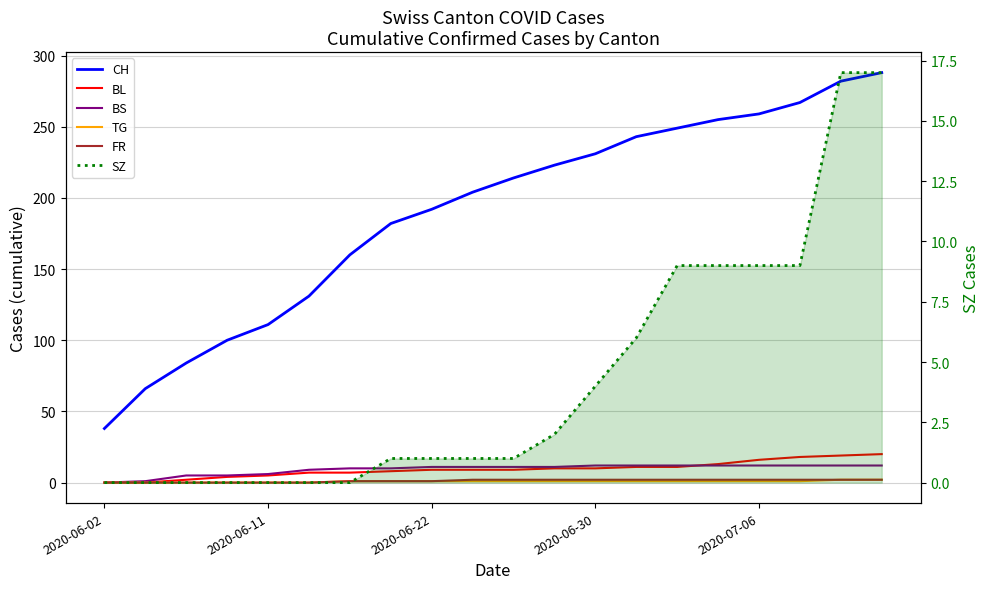

List the series in order of their peak value, lowest first.

TG, FR, BS, SZ, BL, CH